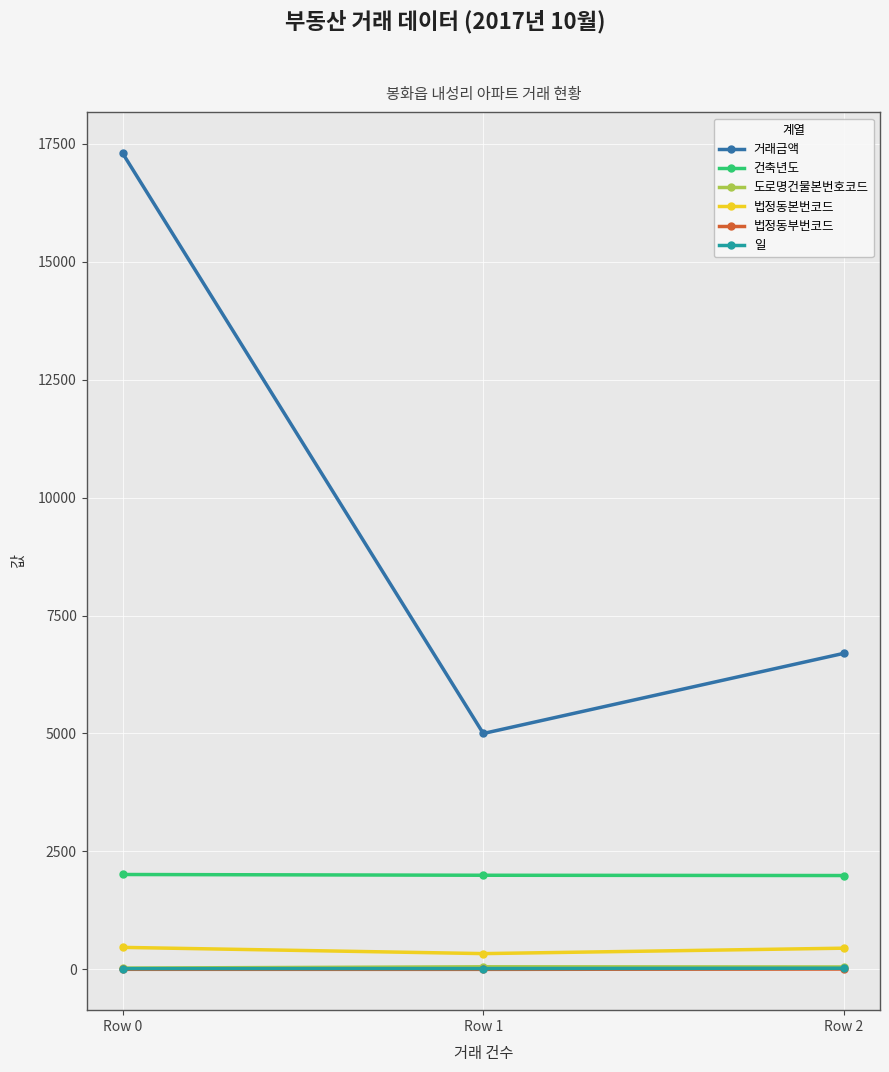

The value of 거래금액 at Row 2 is 3331. True or false?

False